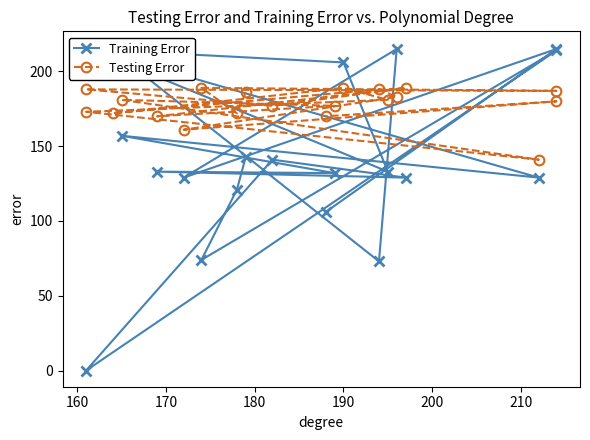

Is it true that Training Error equals 169 at 160?

False